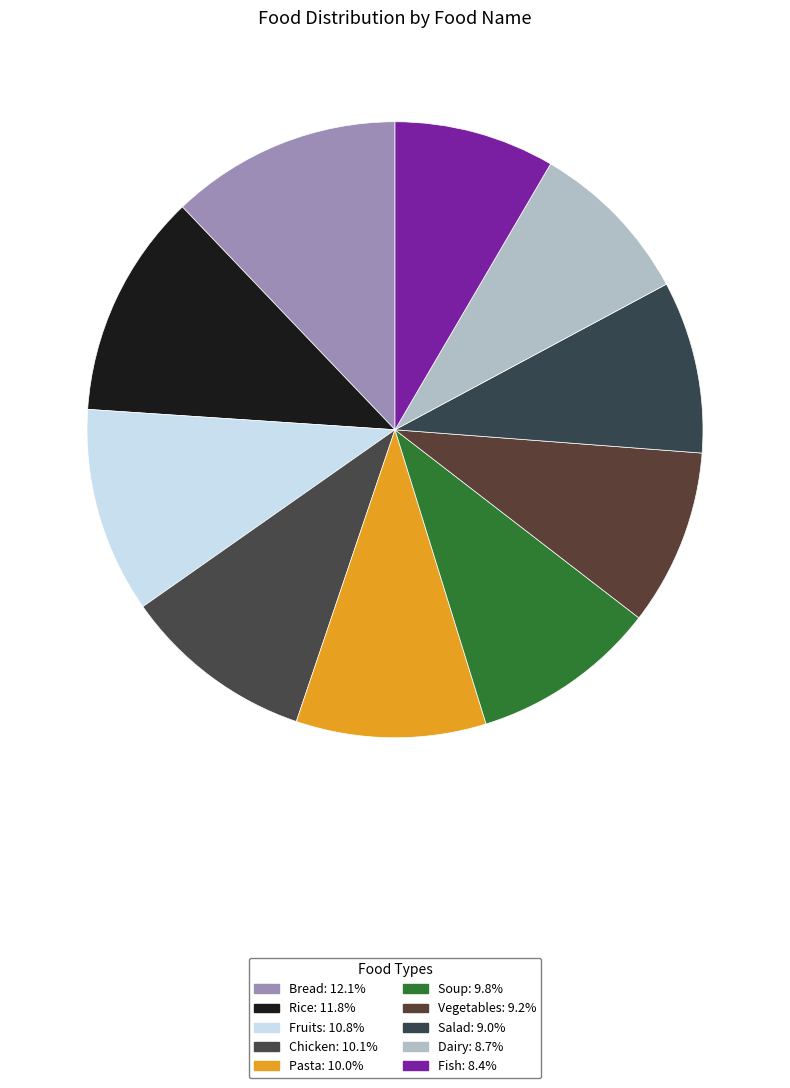

To the nearest percent, what is the average slice percentage?

10%